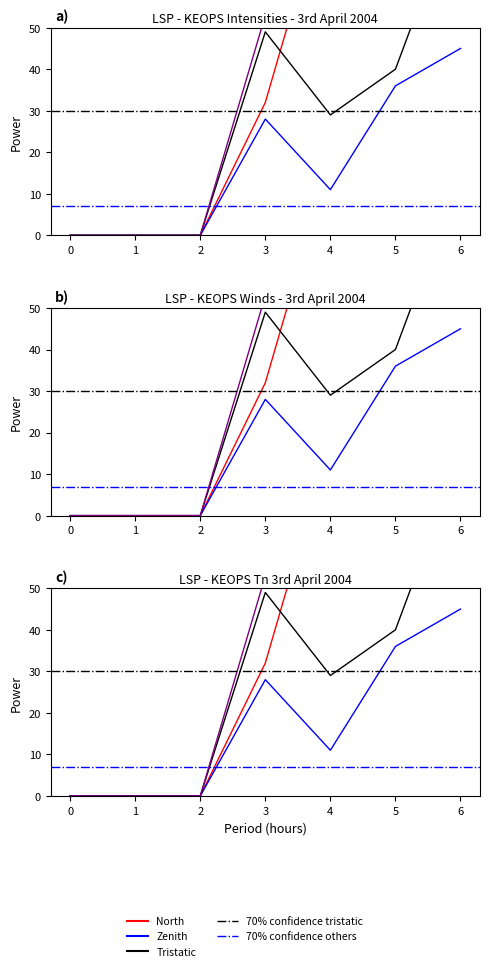

List the labels in order of 3 value, smallest first.

0, 1, 2, 4, 5, 3, 6